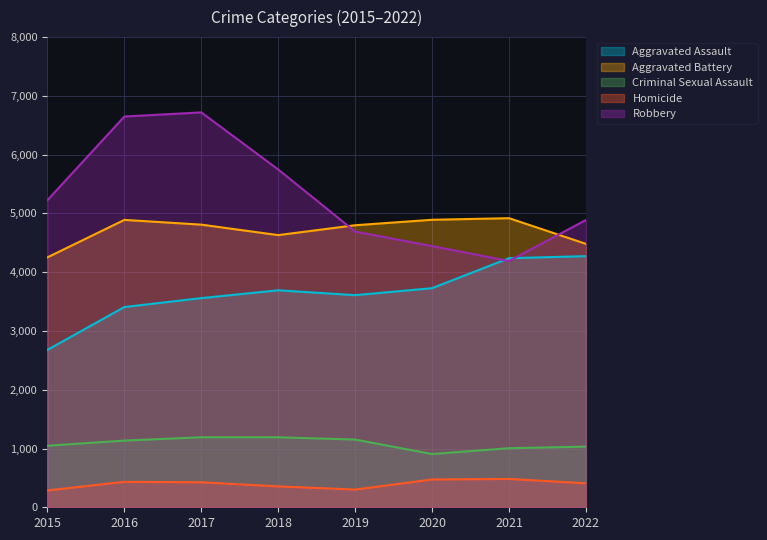

Between 2018 and 2017, which is larger?

2018